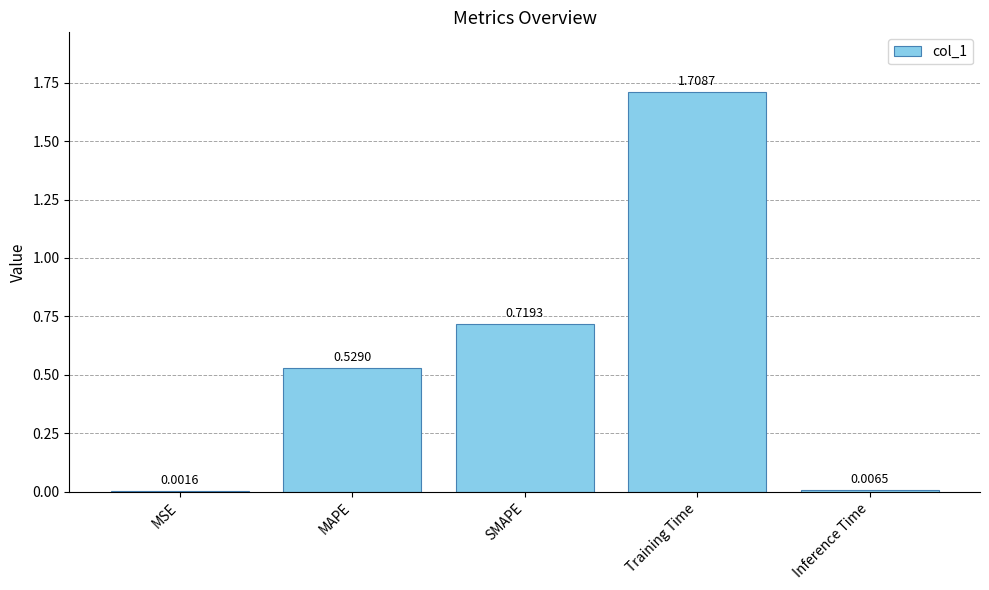

Which has a higher value, MAPE or MSE?

MAPE